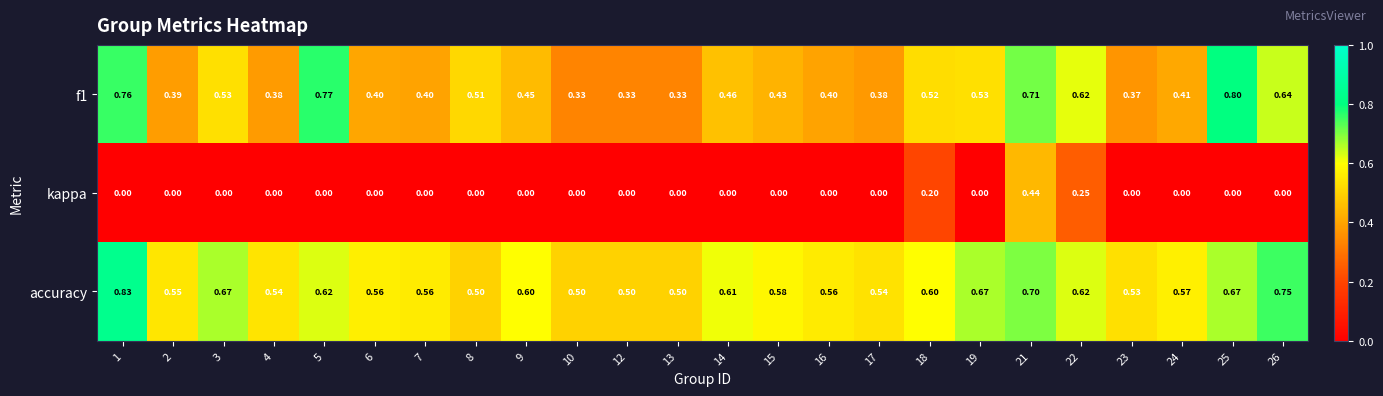

Between 22 and 24, which series saw the biggest shift?

kappa